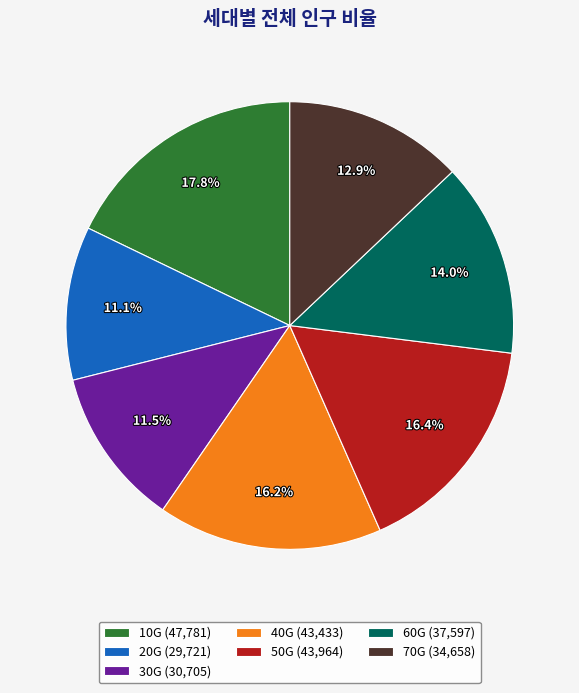

What is the ratio of the value at 10G (47,781) to the value at 20G (29,721)?

1.6